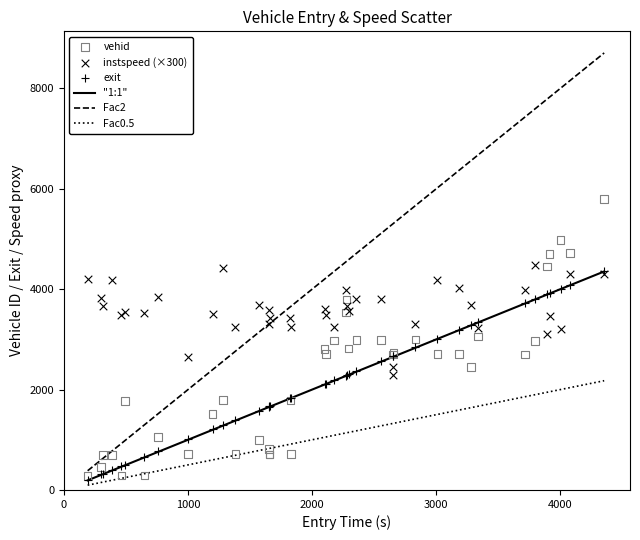

Which series contains the highest Y value?

vehid